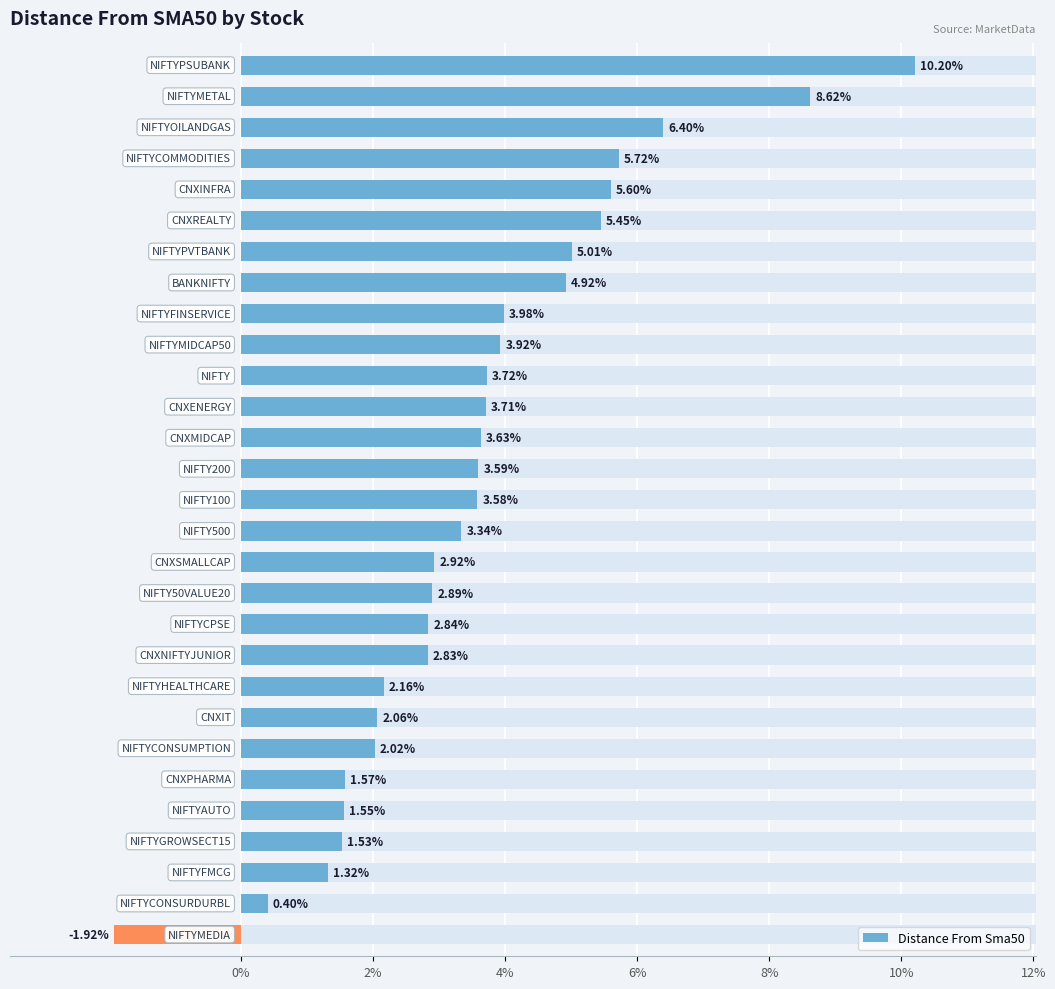

Which has a higher value, 17 or 27?

17